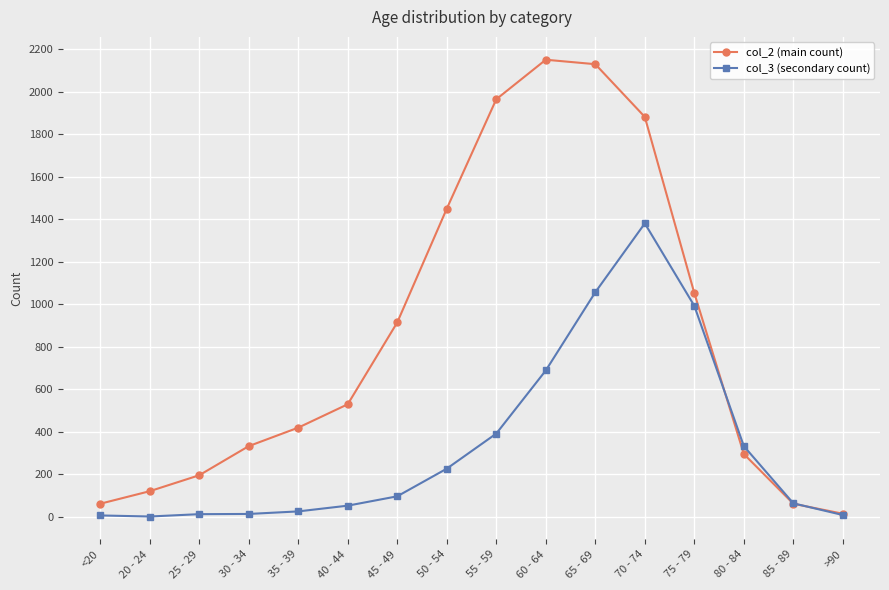

How many lines are shown in the chart?

2